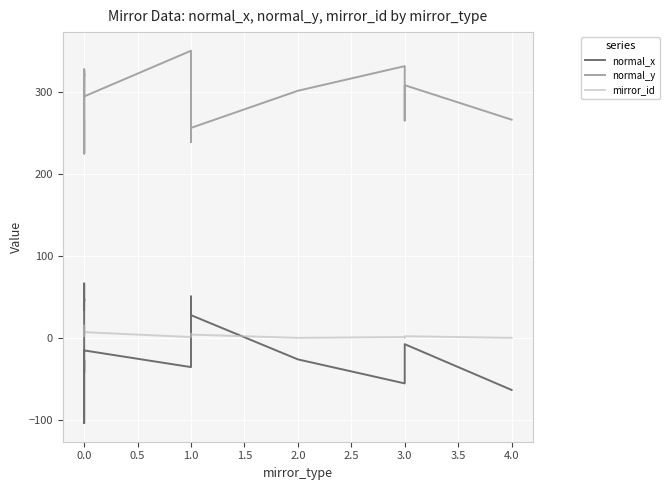

Is the value of mirror_id at 0.0 greater than the value of normal_x at 3.0?

Yes